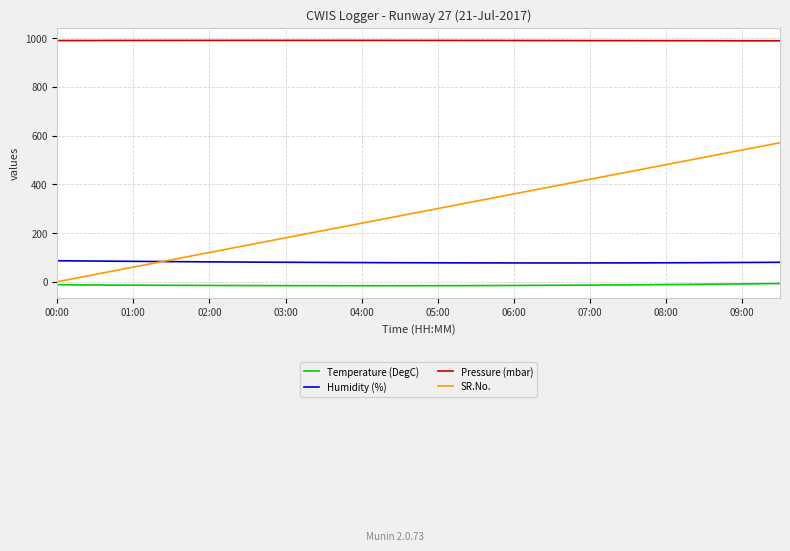

True or false: SR.No. and Pressure (mbar) intersect in this chart.

False